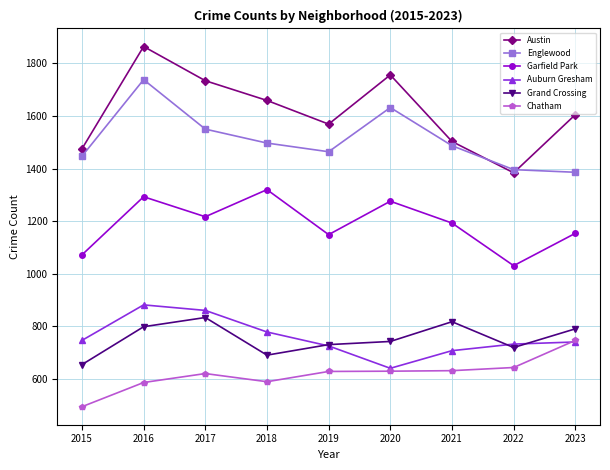

At which category is the sum across all series the highest?

2016